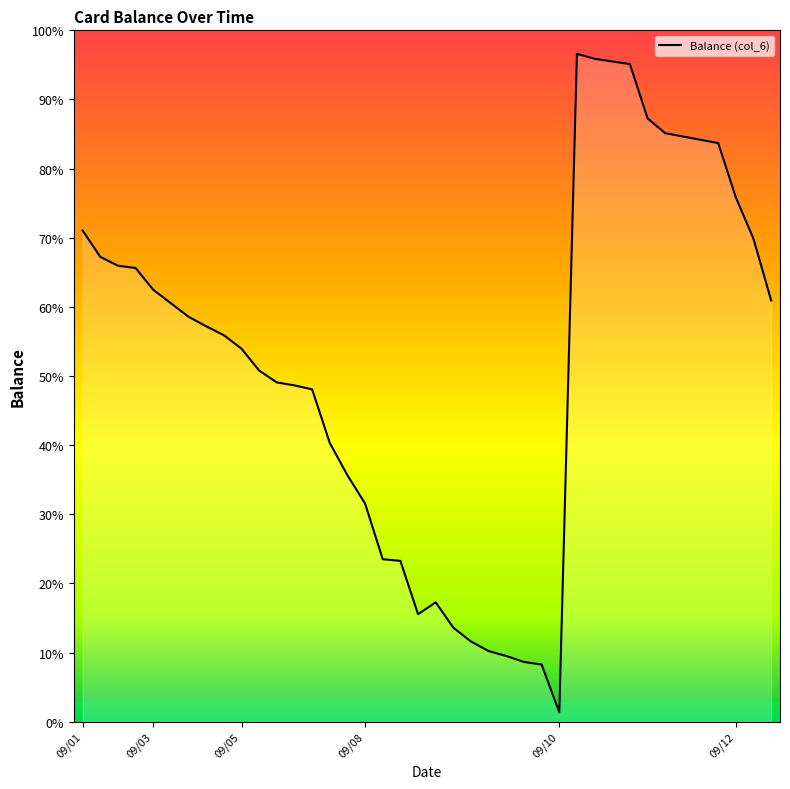

Is this an area chart (filled region under the line)?

No